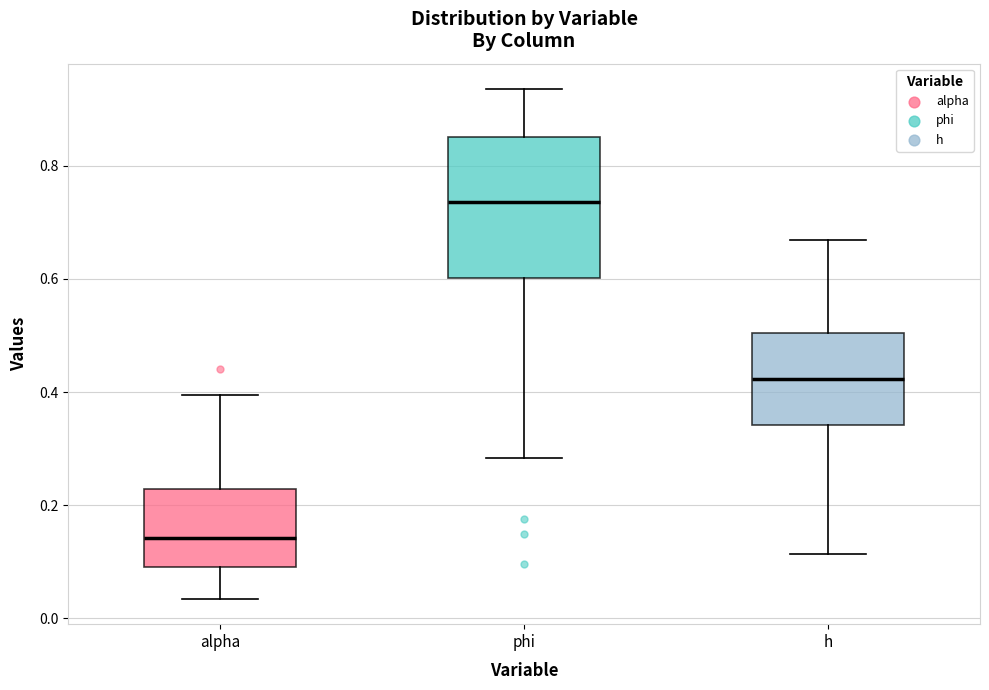

Comparing the boxes themselves (not the whiskers), which one is the tallest?

phi